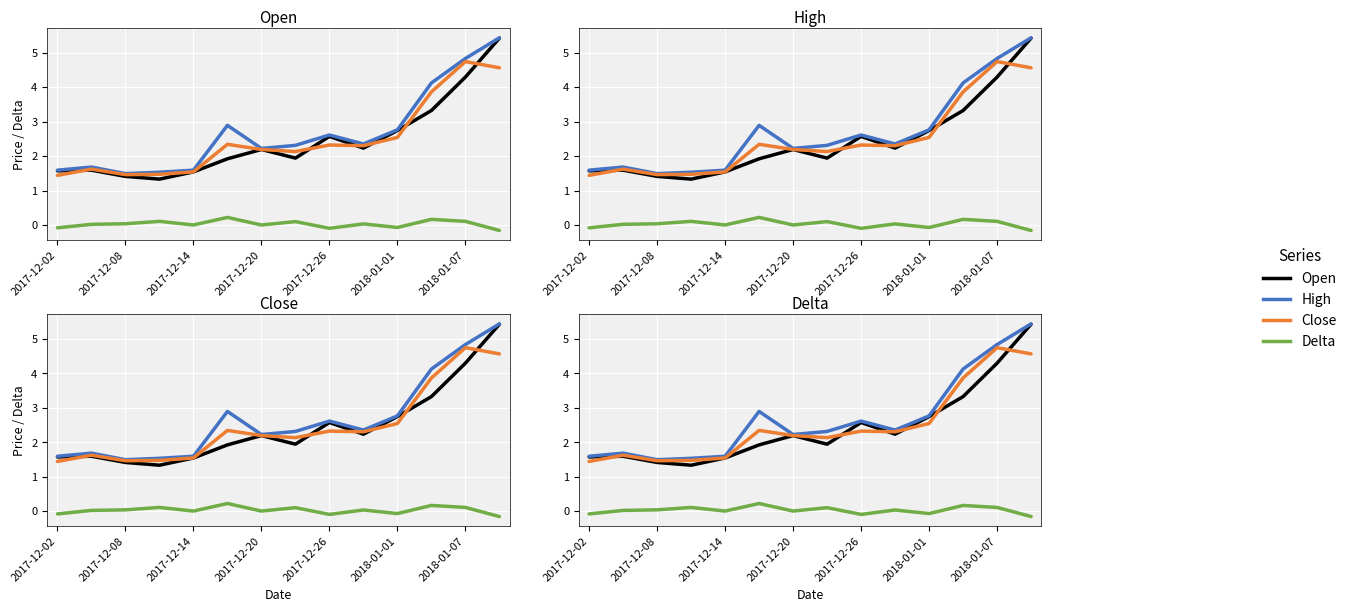

How many values in the Delta series are below 0?

4